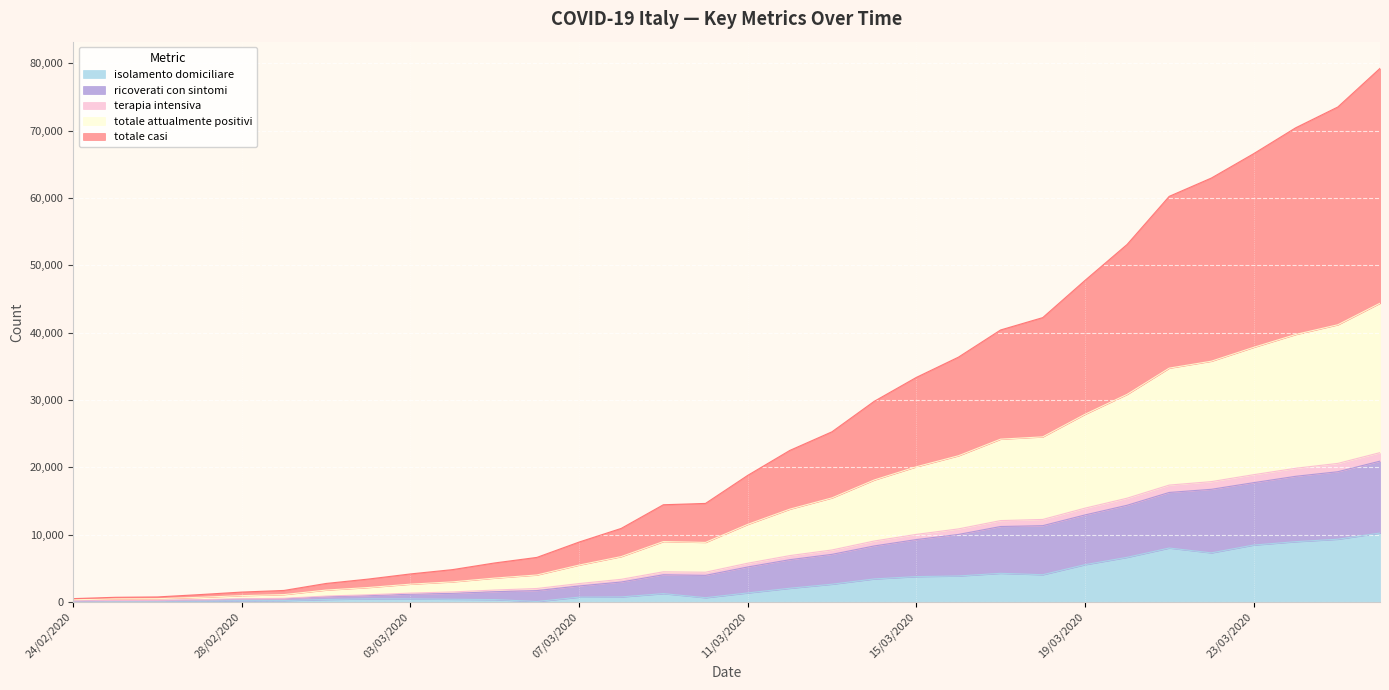

At which category does the chart reach its peak across all series?

26/03/2020